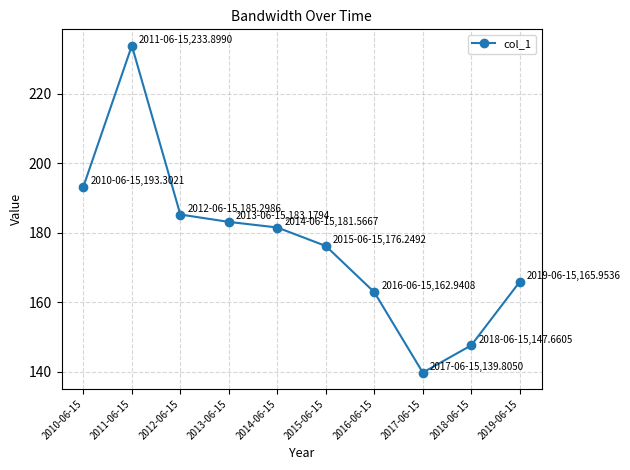

What is the change in value from 2013-06-15 to 2017-06-15?

-43.4